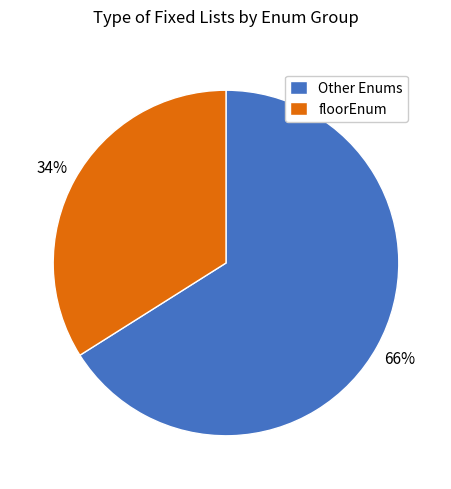

To the nearest percent, what portion does floorEnum represent?

34%